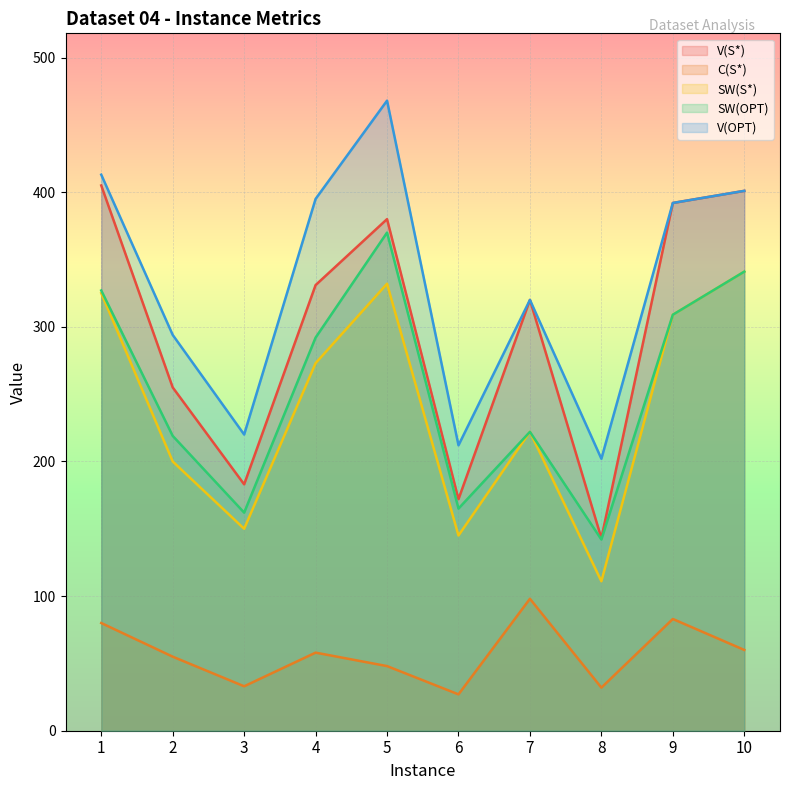

List the series in order of their peak value, highest first.

V(OPT), V(S*), SW(OPT), SW(S*), C(S*)